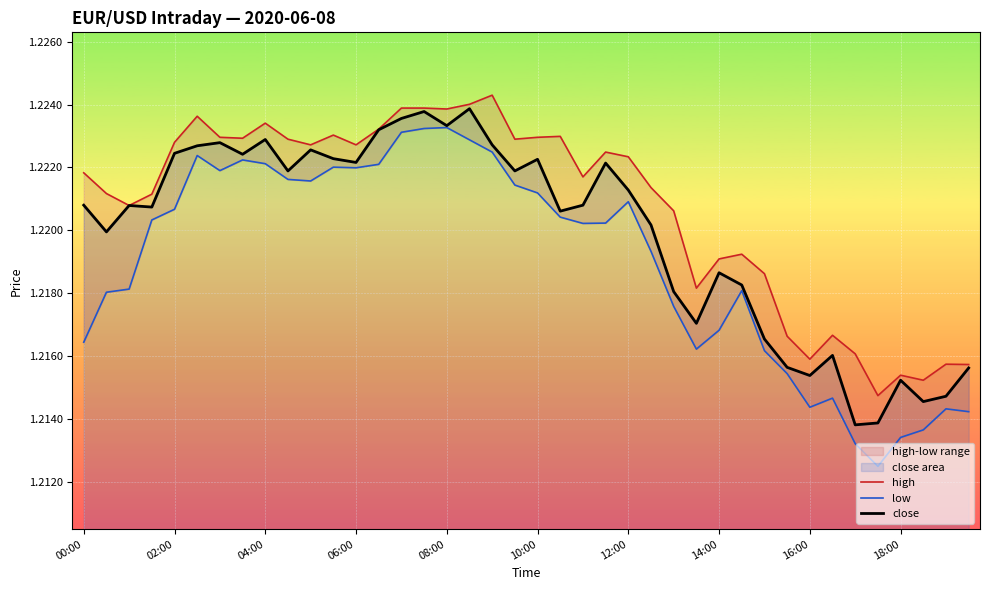

Reading left to right, list all the values displayed in this chart.

high: 1.2	1.2	1.2	1.2	1.2	1.2	1.2	1.2	1.2	1.2	1.2	1.2	1.2	1.2	1.2	1.2	1.2	1.2	1.2	1.2	1.2	1.2	1.2	1.2	1.2	1.2	1.2	1.2	1.2	1.2	1.2	1.2	1.2	1.2	1.2	1.2	1.2	1.2	1.2	1.2
low: 1.2	1.2	1.2	1.2	1.2	1.2	1.2	1.2	1.2	1.2	1.2	1.2	1.2	1.2	1.2	1.2	1.2	1.2	1.2	1.2	1.2	1.2	1.2	1.2	1.2	1.2	1.2	1.2	1.2	1.2	1.2	1.2	1.2	1.2	1.2	1.2	1.2	1.2	1.2	1.2
close: 1.2	1.2	1.2	1.2	1.2	1.2	1.2	1.2	1.2	1.2	1.2	1.2	1.2	1.2	1.2	1.2	1.2	1.2	1.2	1.2	1.2	1.2	1.2	1.2	1.2	1.2	1.2	1.2	1.2	1.2	1.2	1.2	1.2	1.2	1.2	1.2	1.2	1.2	1.2	1.2